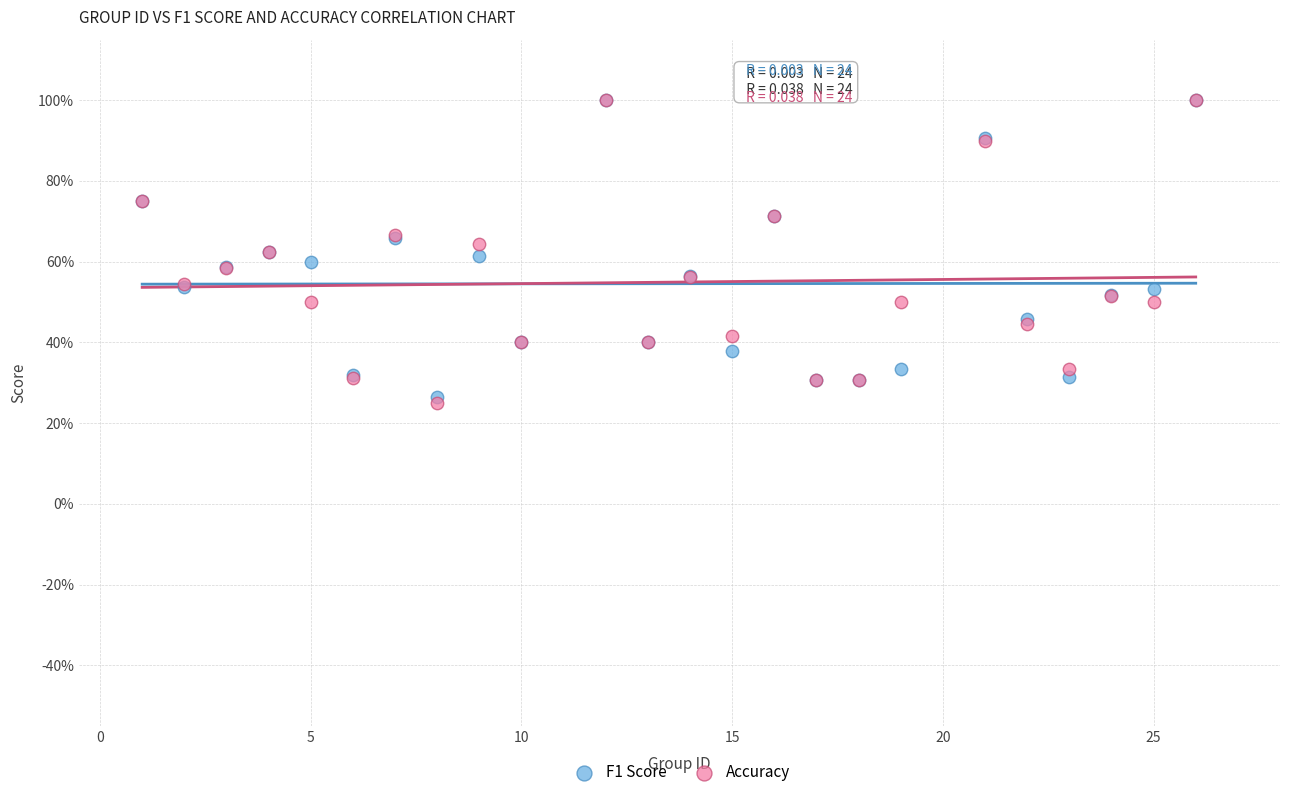

Which series contains the lowest Y value?

Accuracy